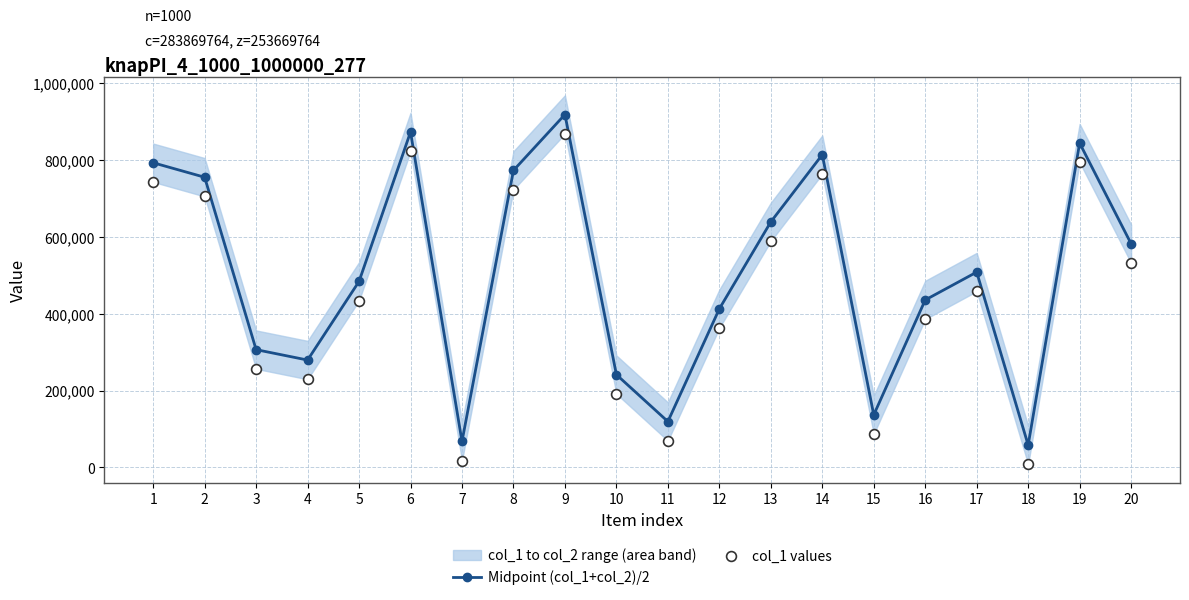

Which series has the largest Y range (max minus min)?

Midpoint (col_1+col_2)/2